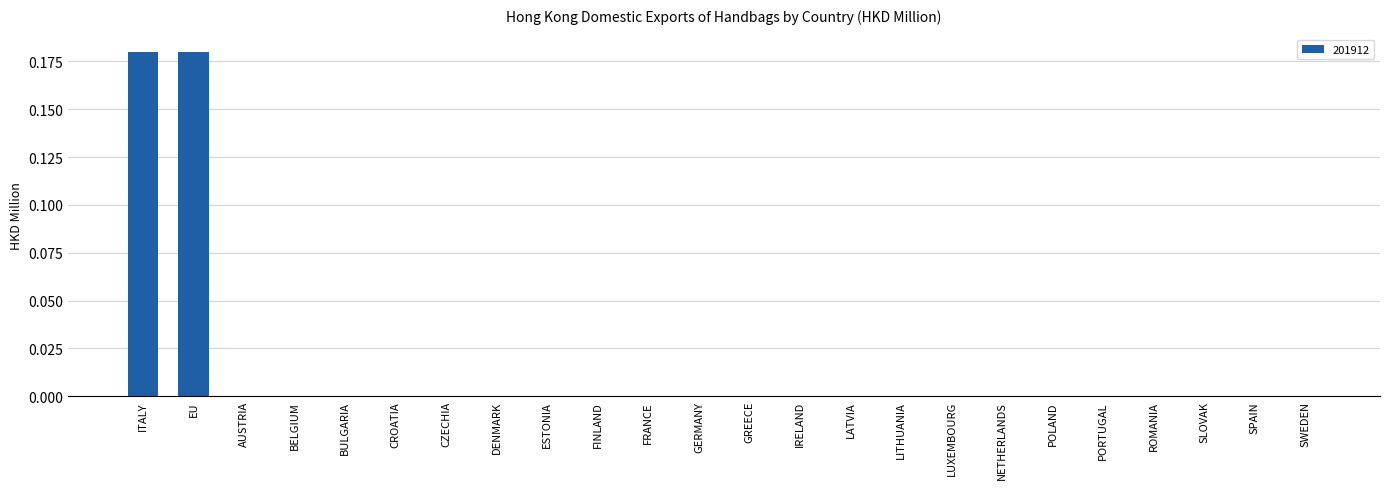

Which has a higher value, ITALY or LATVIA?

ITALY